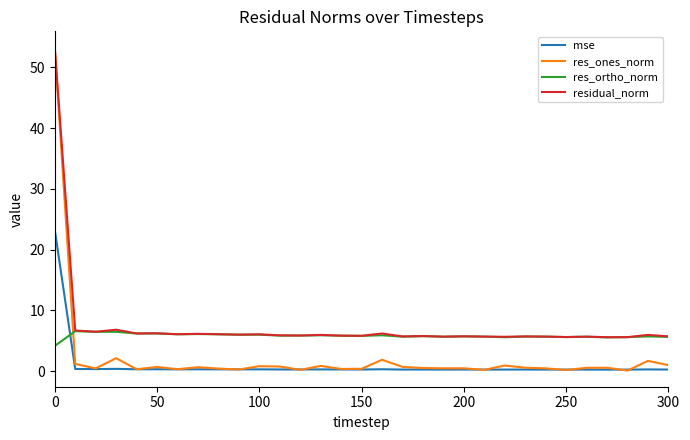

What is the highest value of the mse series?

23.3